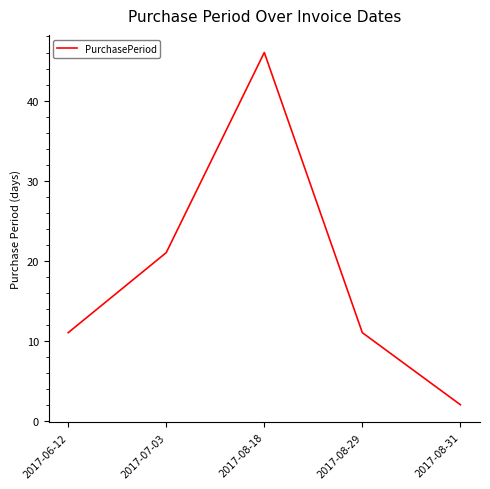

Read the value at 2017-08-29, to the nearest 5.

10